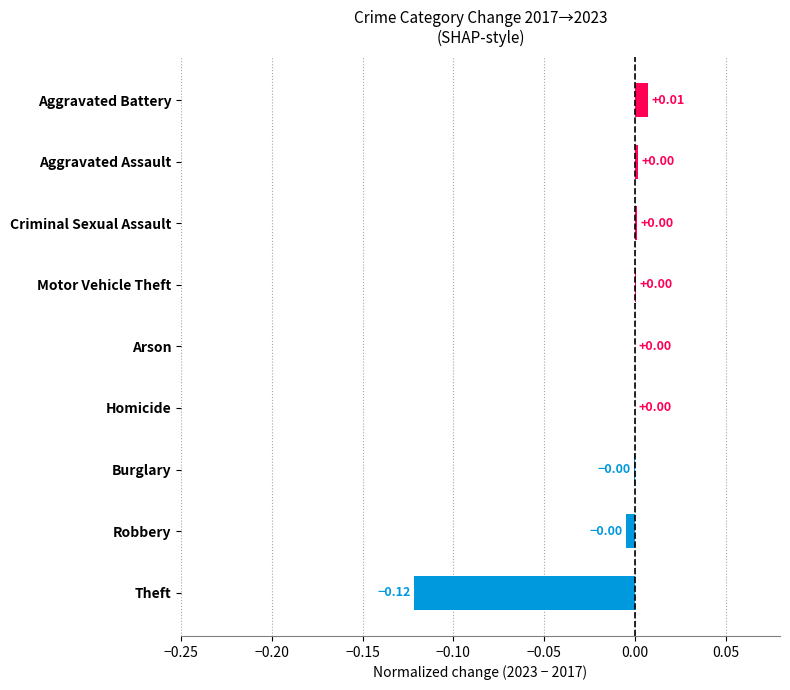

At which category does the chart reach its peak across all series?

Aggravated Battery